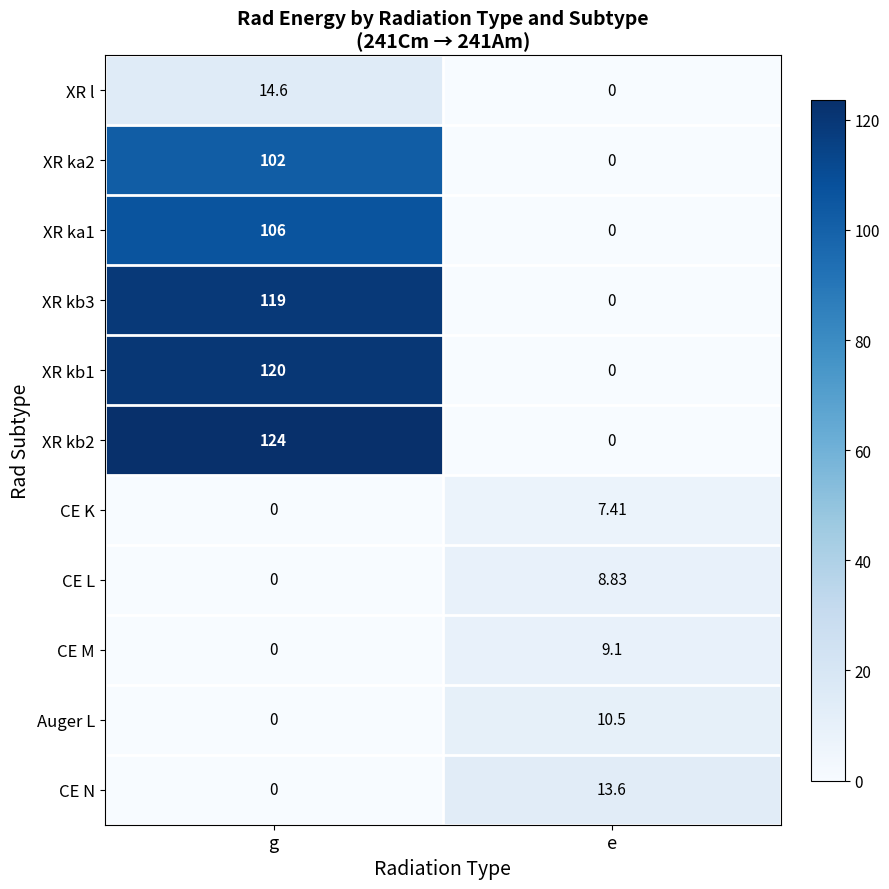

At which label does XR l first exceed 14?

g